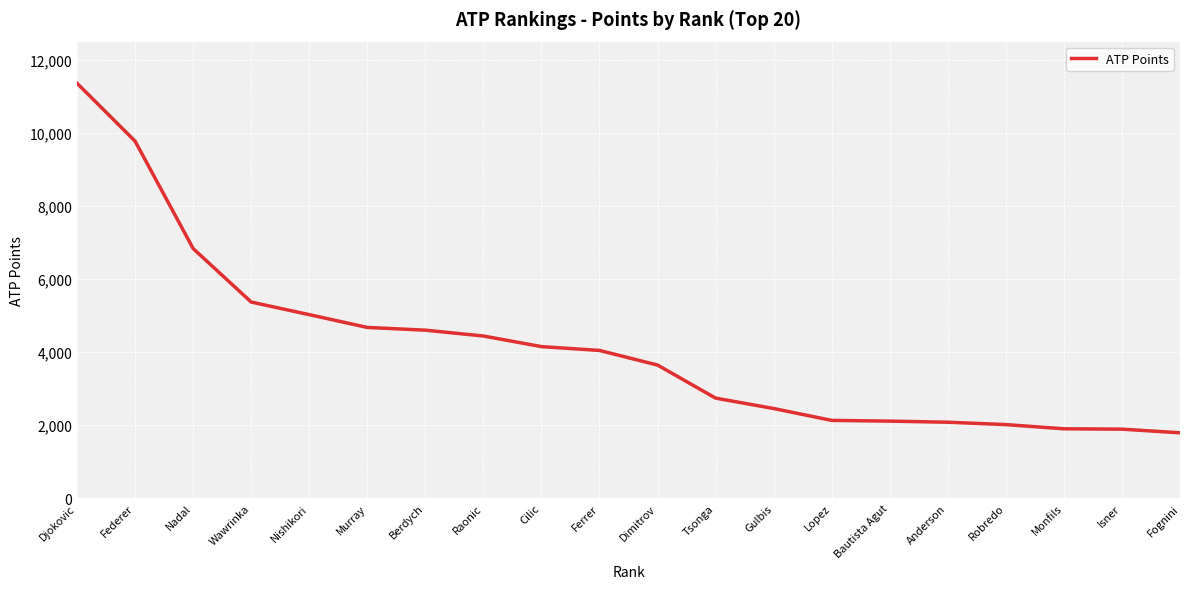

What is the approximate value at Wawrinka, to the nearest 100?

5400